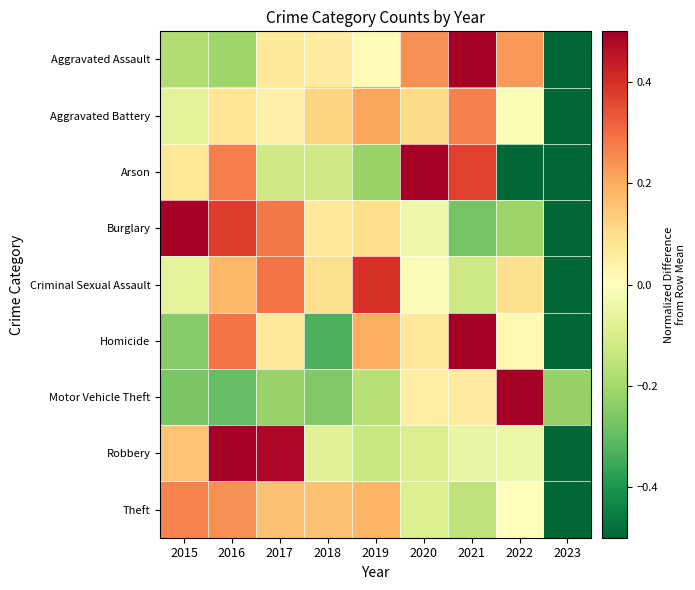

Which has a higher value, 2019 or 2015?

2019